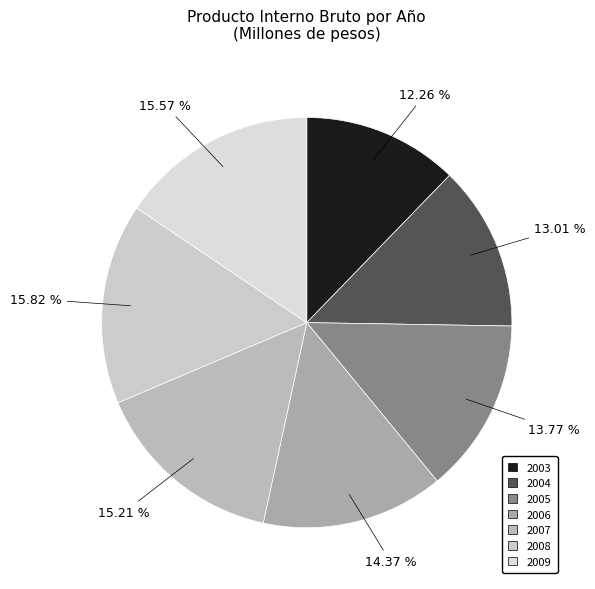

Is it true that 2007 is 15% of the pie?

True